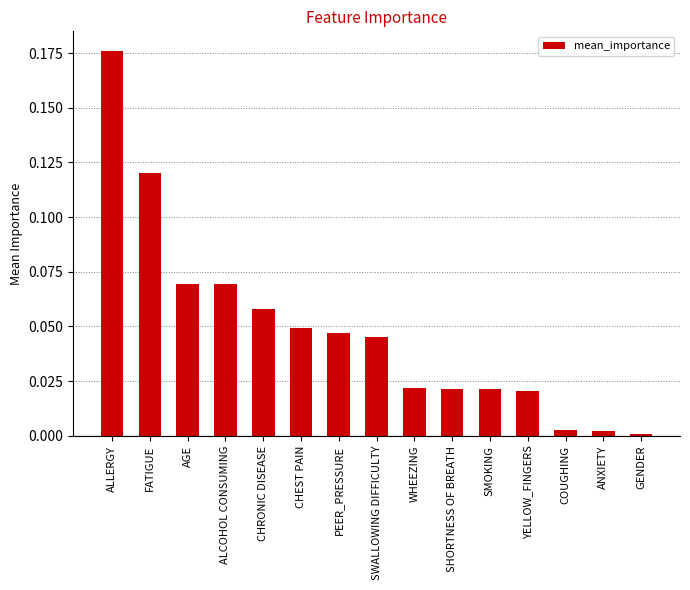

What is the label of the 2nd bar from the left?

FATIGUE